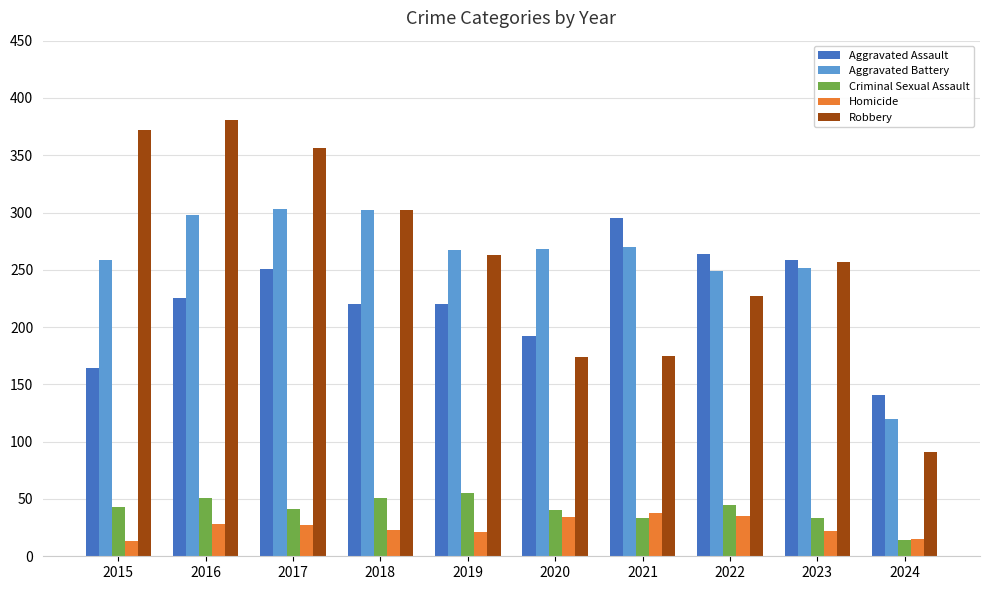

Which label corresponds to the largest value in the chart?

2016